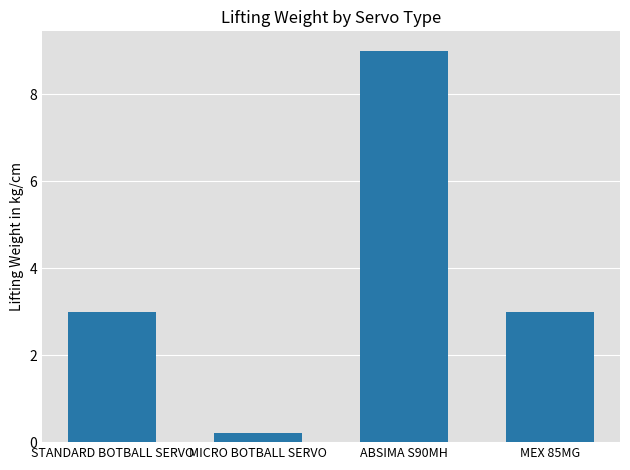

Which label corresponds to the smallest value in the chart?

MICRO BOTBALL SERVO